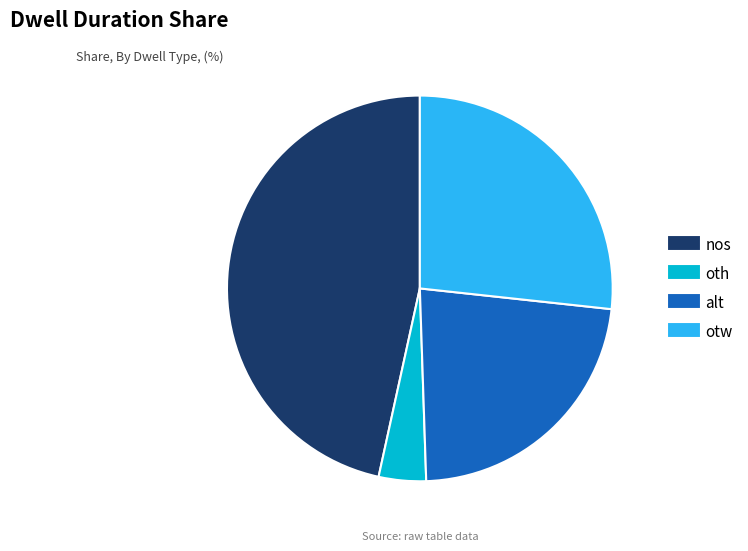

Which category has the biggest portion of the pie?

nos